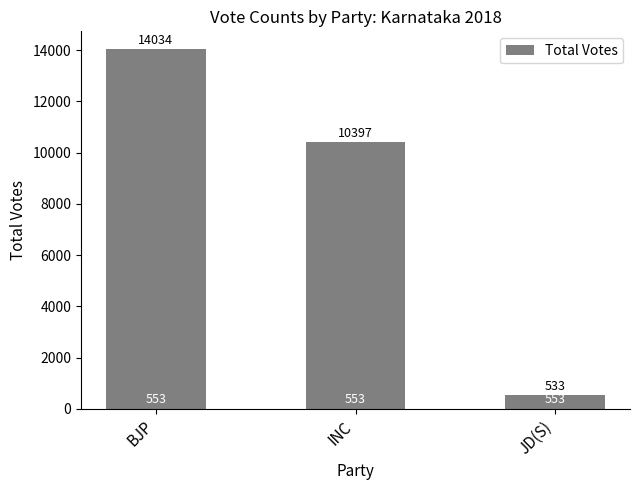

Reading right to left, what are all the values shown in this chart?

533	10397	14034